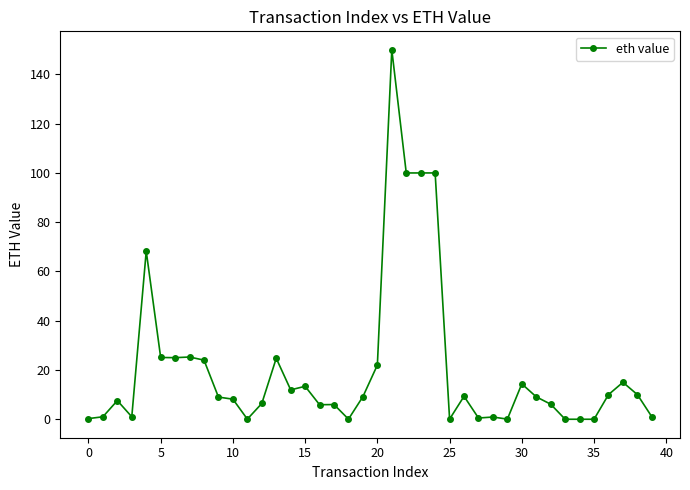

What is the greatest value displayed?

150.0